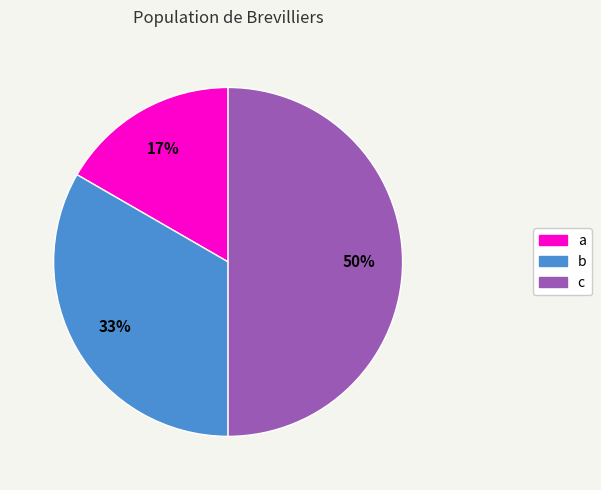

Which slice is the smallest?

a